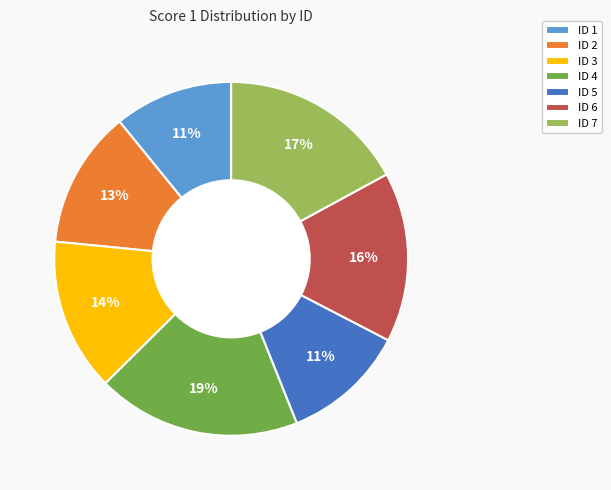

What percentage is the ID 1 slice, to the nearest percent?

11%